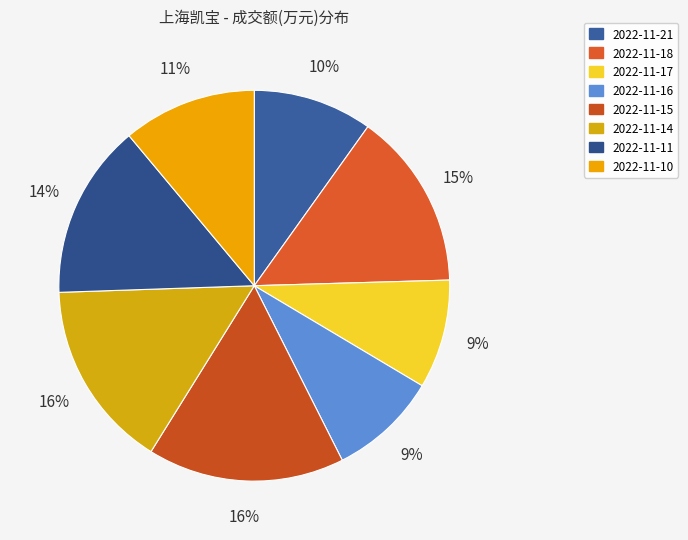

Combined, do 2022-11-16 and 2022-11-11 account for over 50%?

No